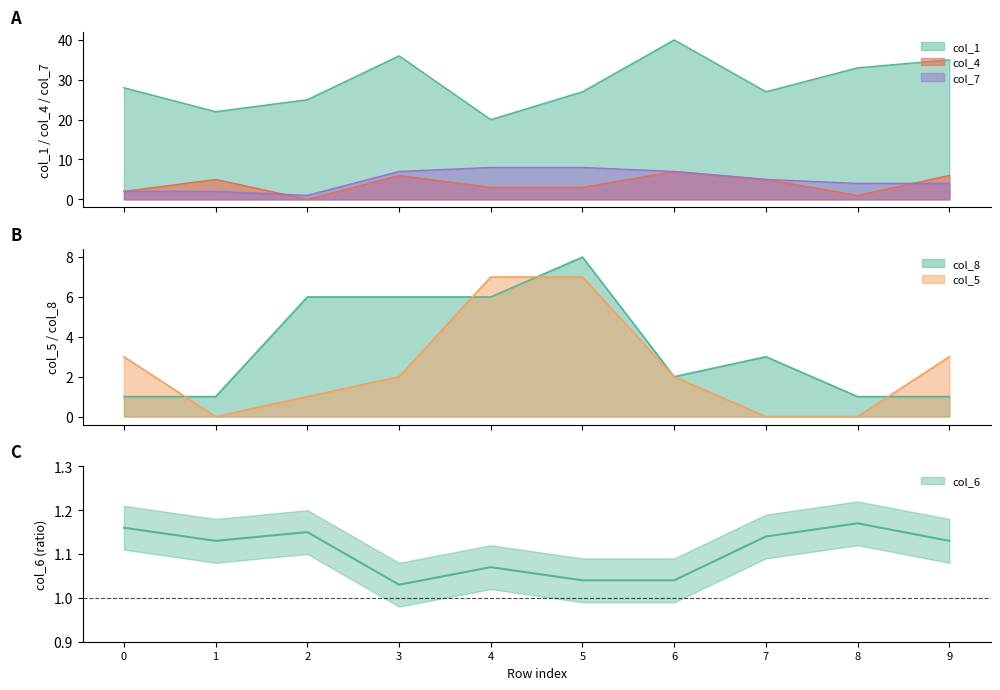

How many times do col_6 and col_4 cross each other?

4